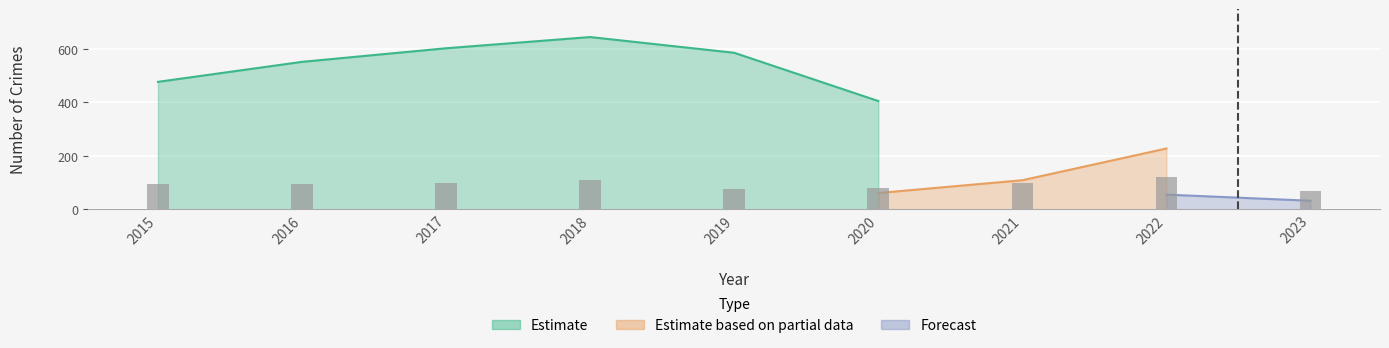

At which category does the chart reach its minimum across all series?

2023